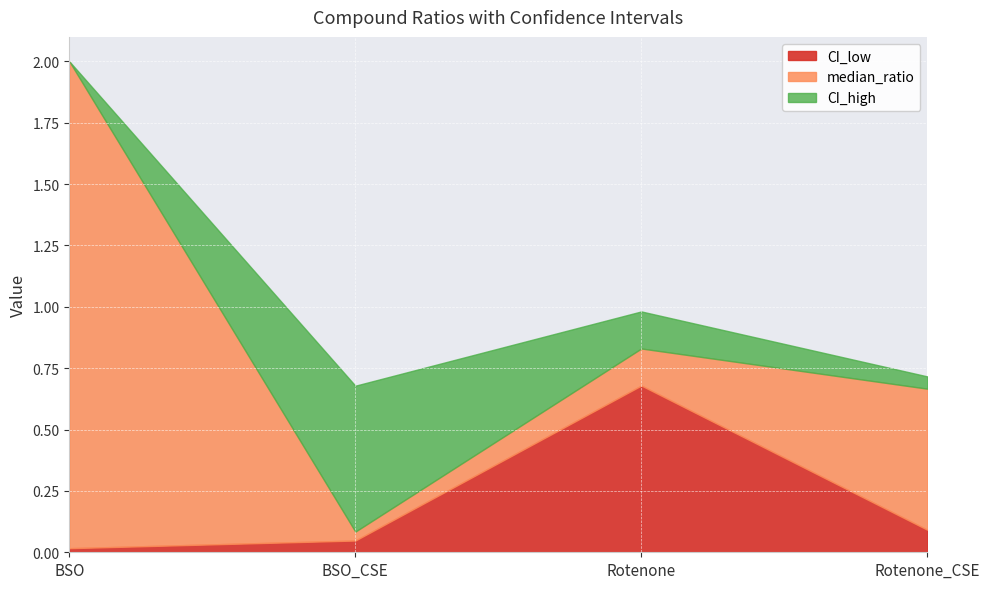

What is the label of the 1st point from the left?

BSO